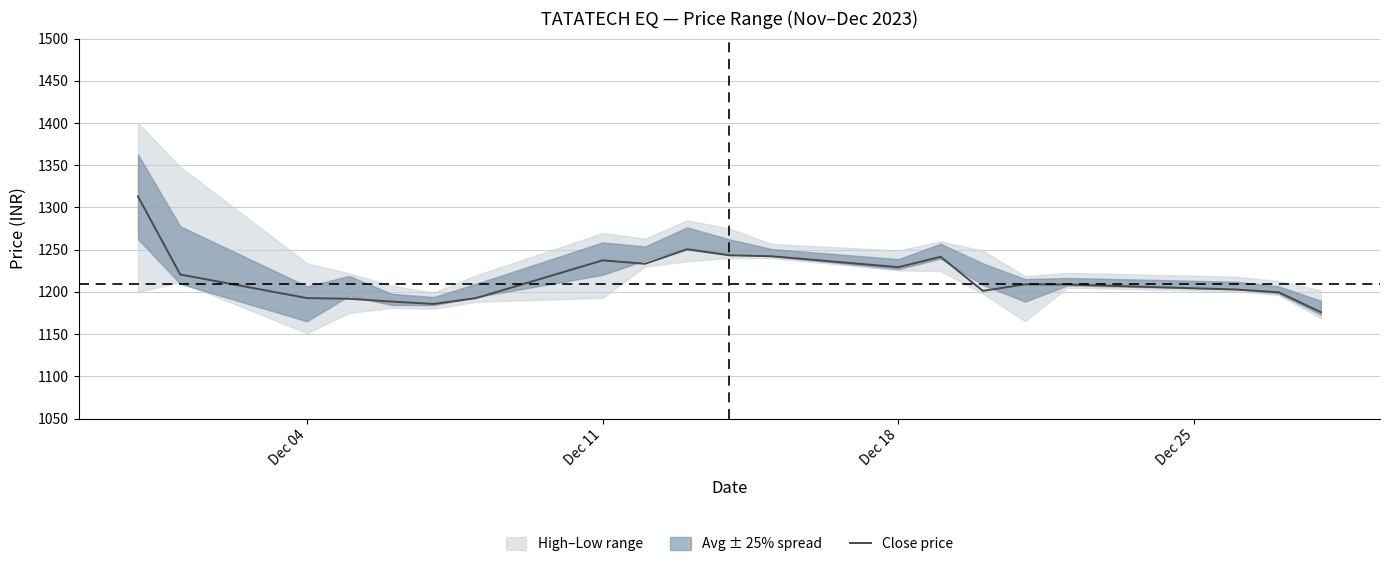

Is it true that Close price equals 658.5 at Dec 18?

False